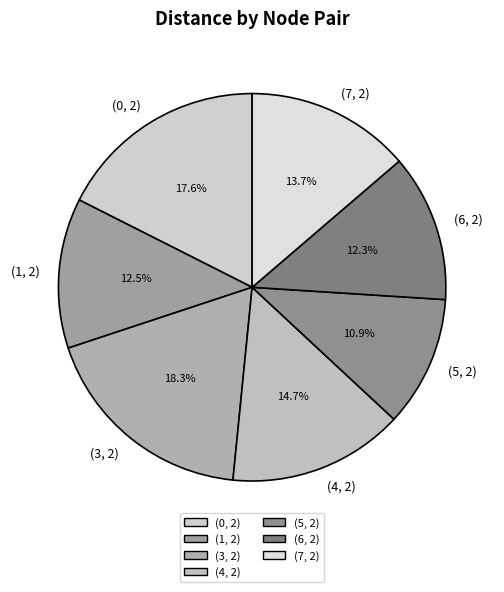

To the nearest percent, what is the average slice percentage?

14%